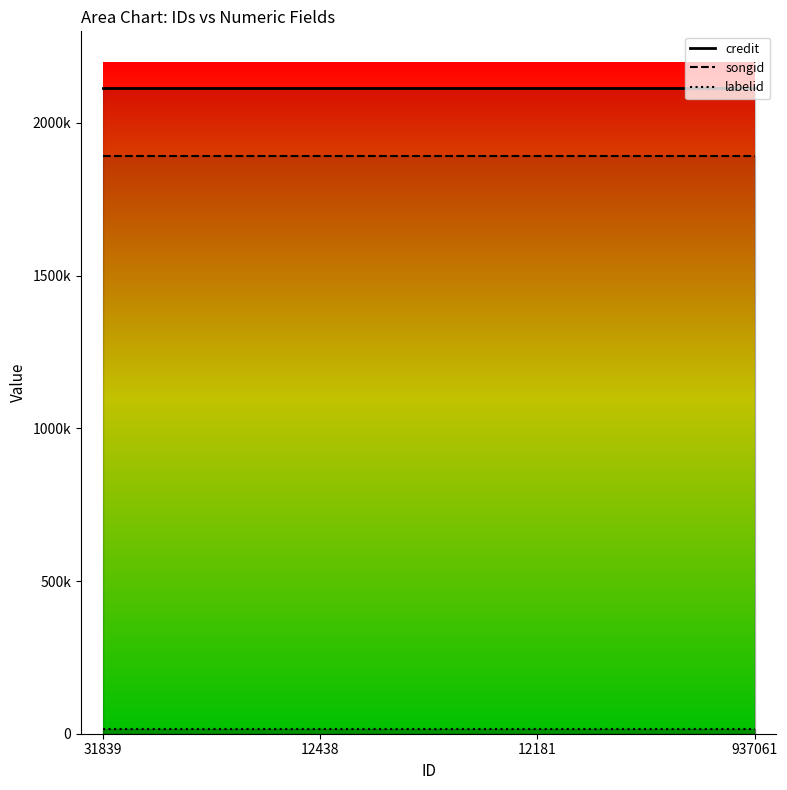

True or false: labelid has more than 0 interior local peaks.

False